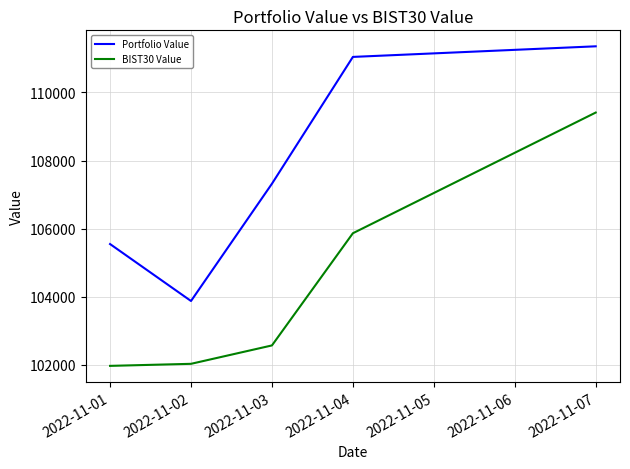

What is the maximum value shown in the chart?

111355.6